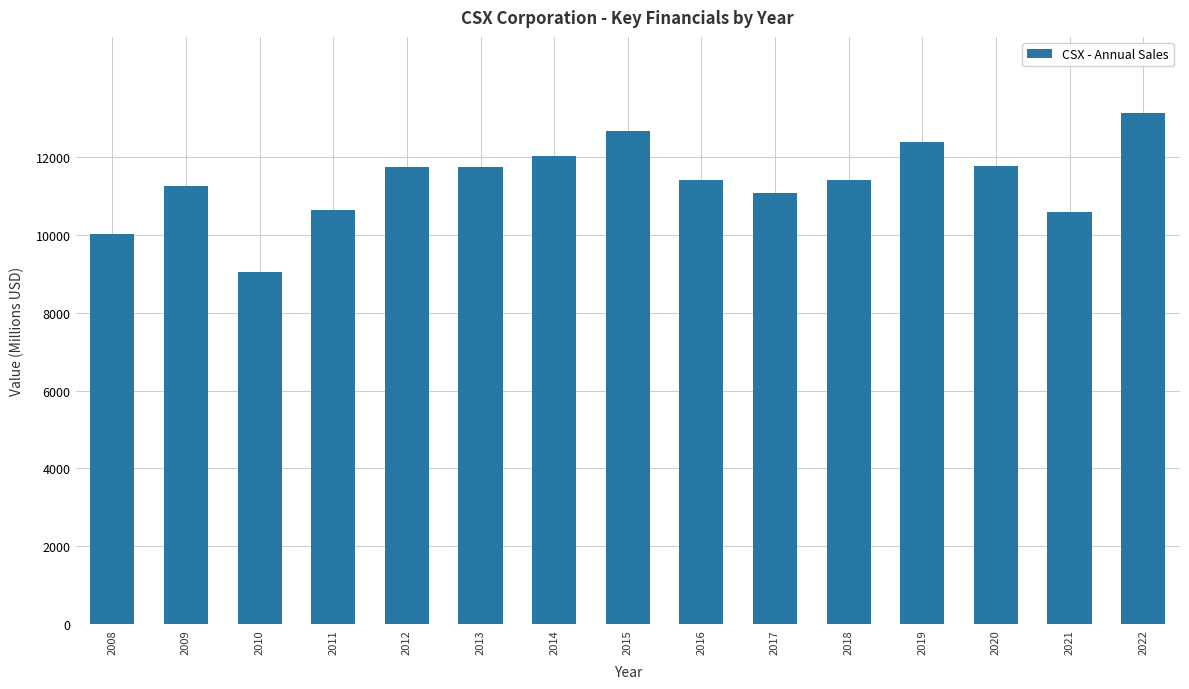

What is the sum of the values at 2012 and 2010?

20783